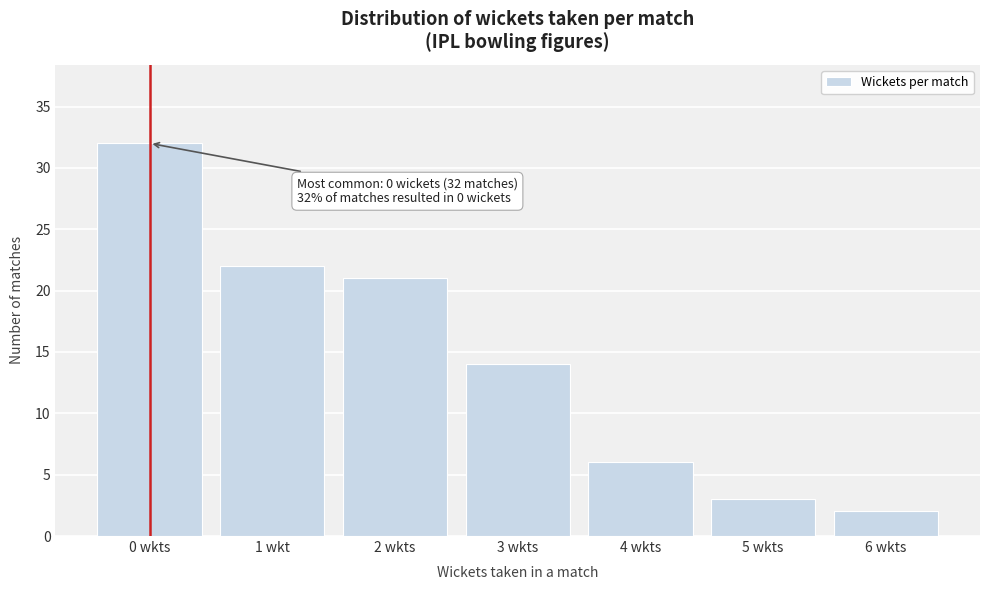

Reading right to left, transcribe all the data shown in this chart.

6 wkts=2	5 wkts=3	4 wkts=6	3 wkts=14	2 wkts=21	1 wkt=22	0 wkts=32